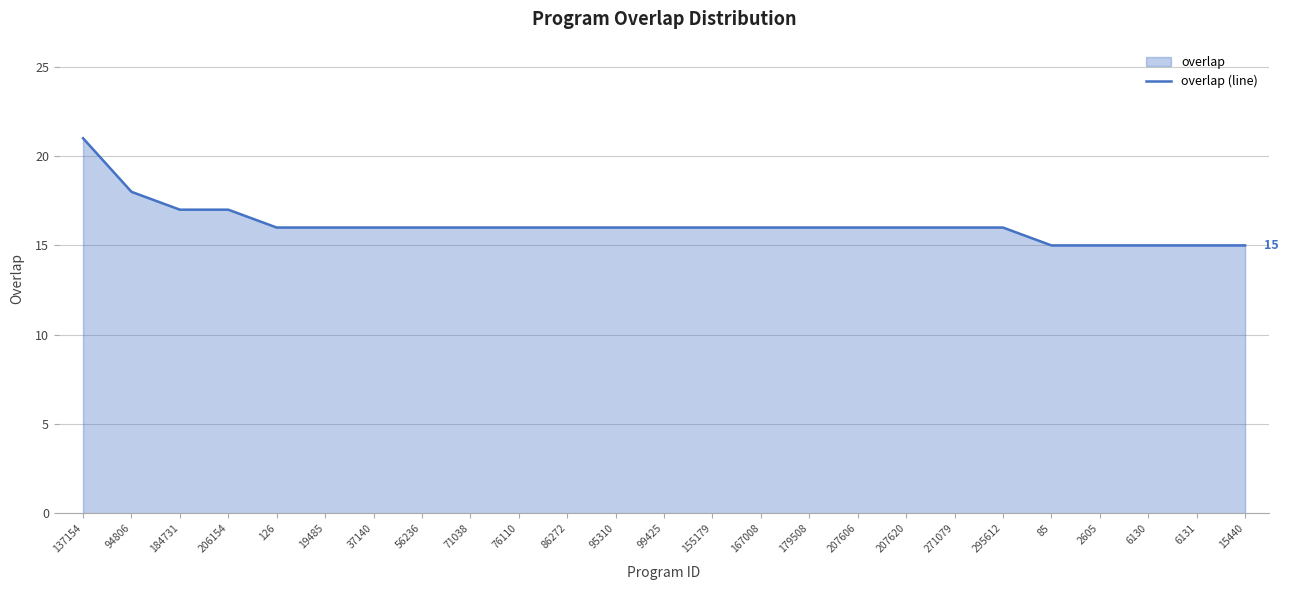

What is the maximum value shown in the chart?

21